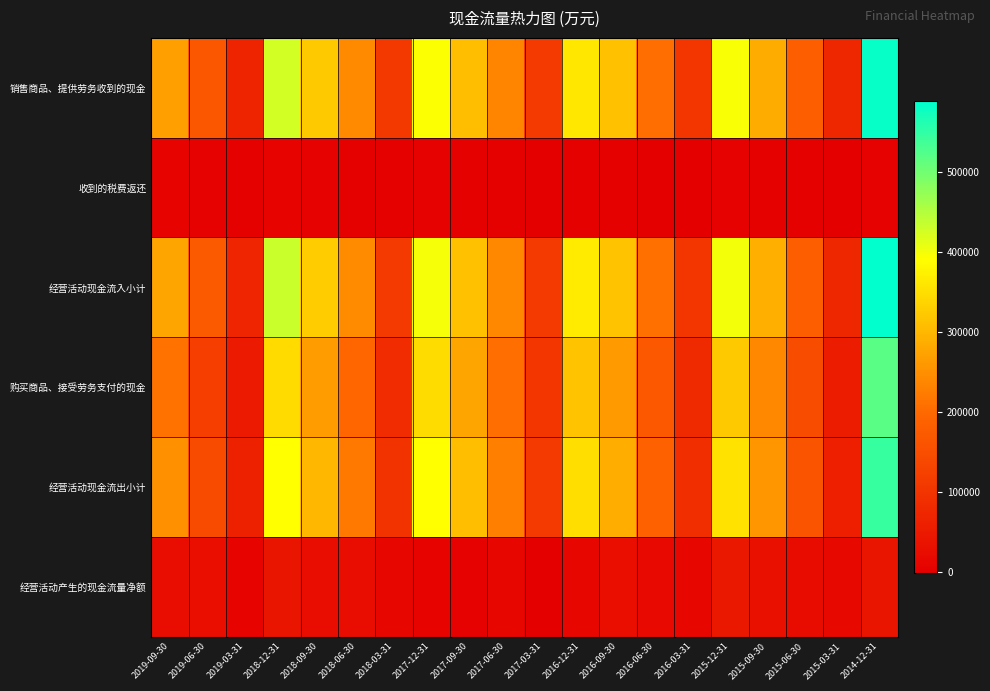

How many data points does each series have?

20